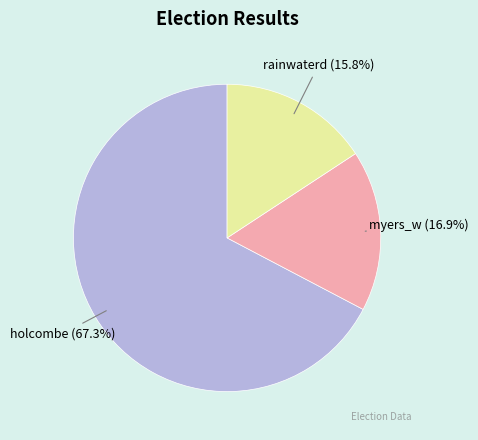

Count the number of slices in the pie.

3